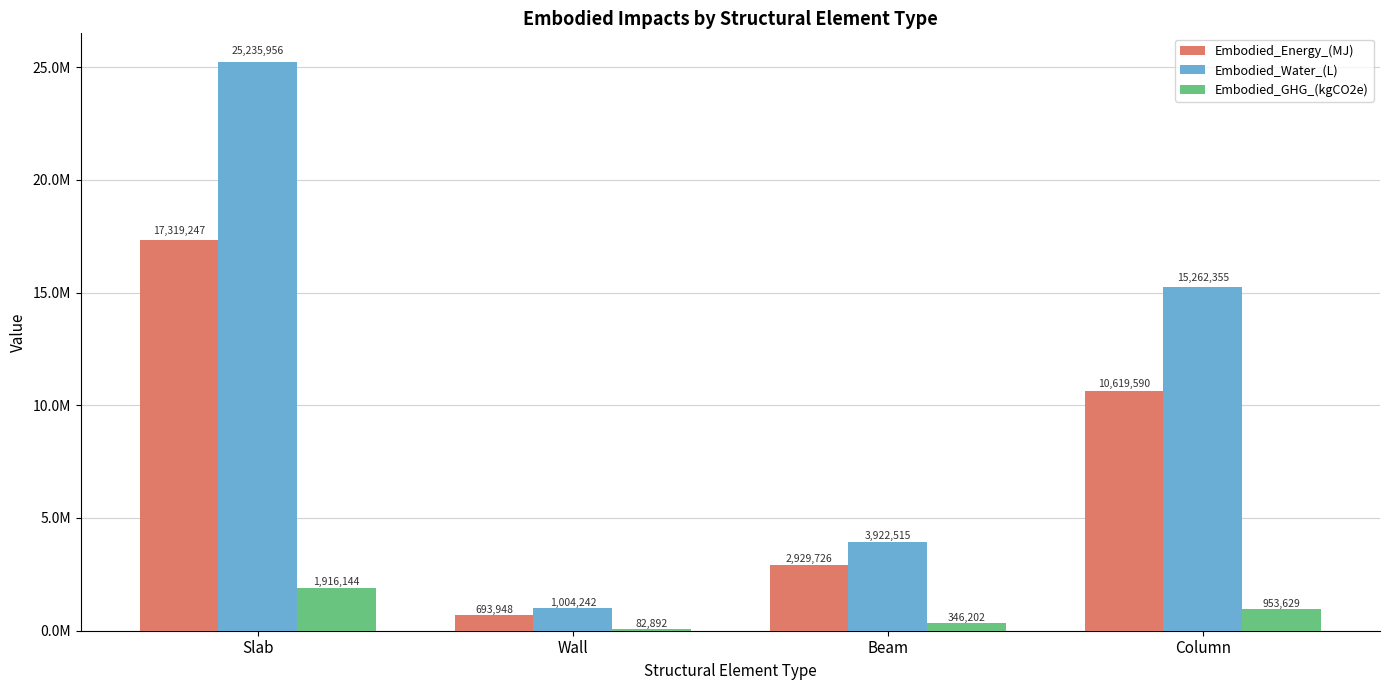

Rank the series at Column from lowest to highest value.

Embodied_GHG_(kgCO2e), Embodied_Energy_(MJ), Embodied_Water_(L)